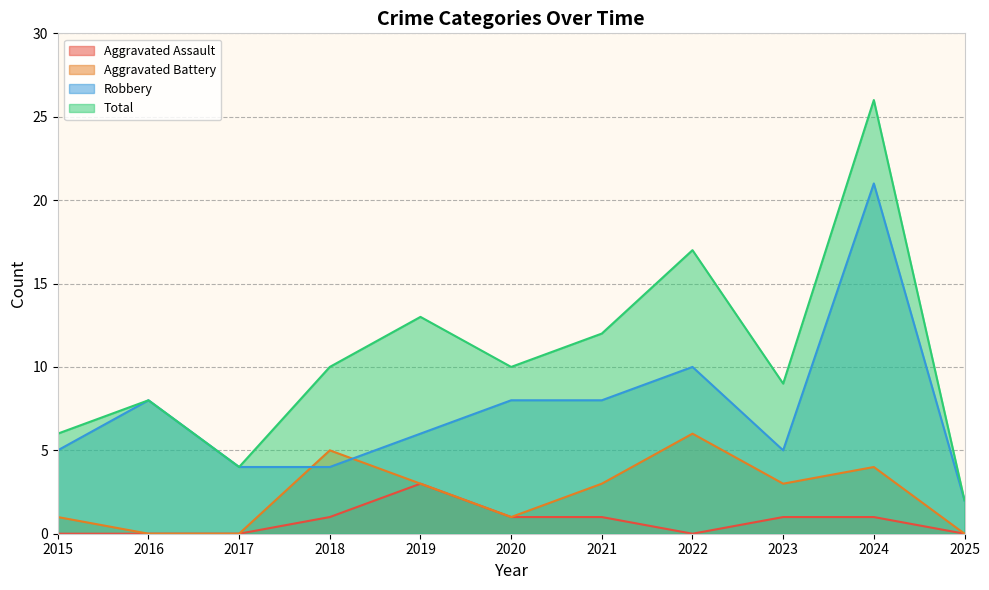

At which category does Aggravated Battery reach its first local peak?

2018